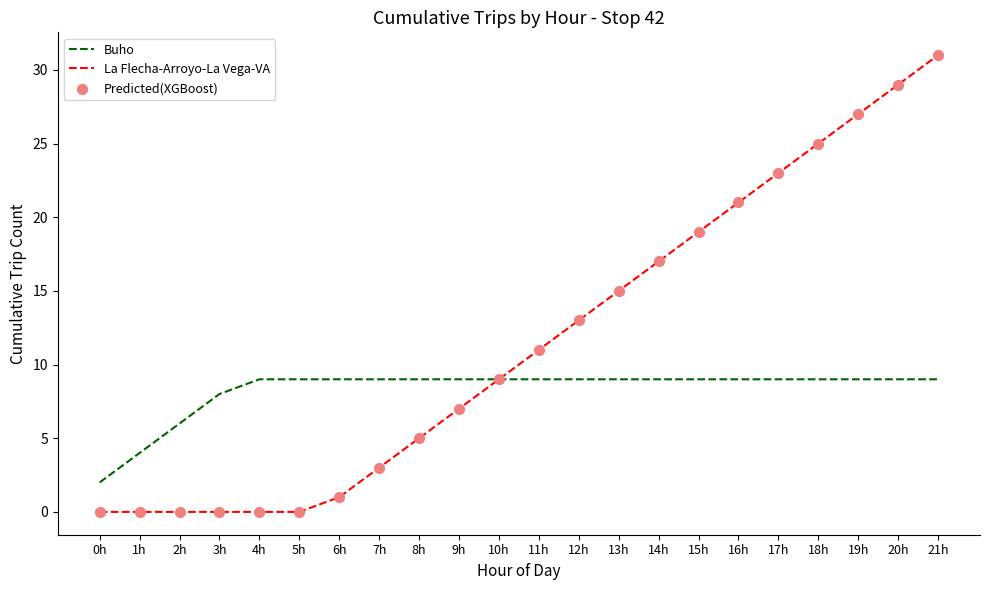

At which category is the sum across all series the highest?

21h